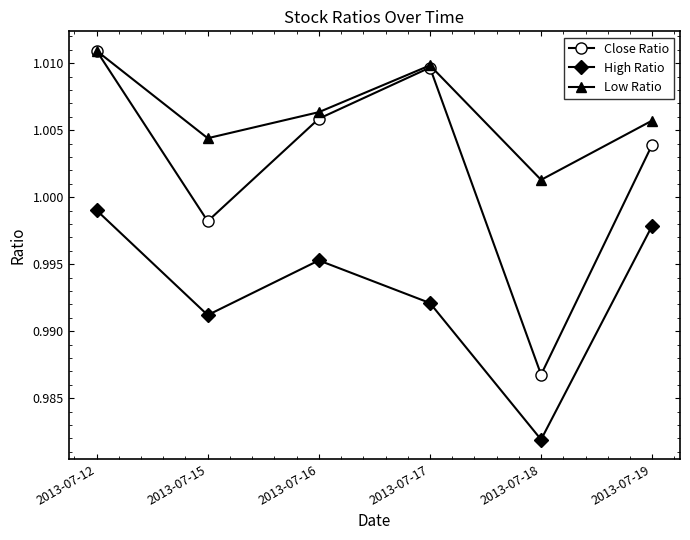

Count the number of categories in the chart.

6